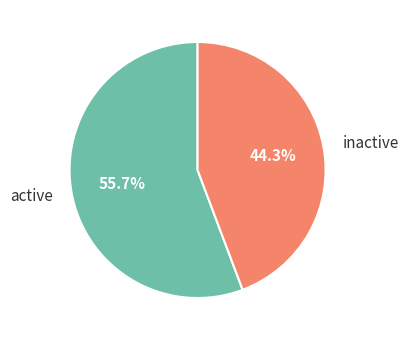

What is the total percentage of inactive and active?

100.0%